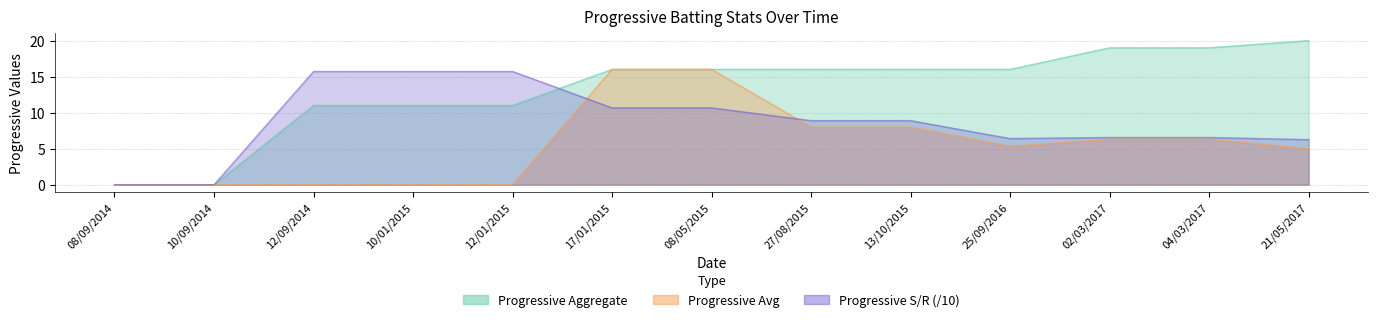

How many categories are shown in the chart?

13